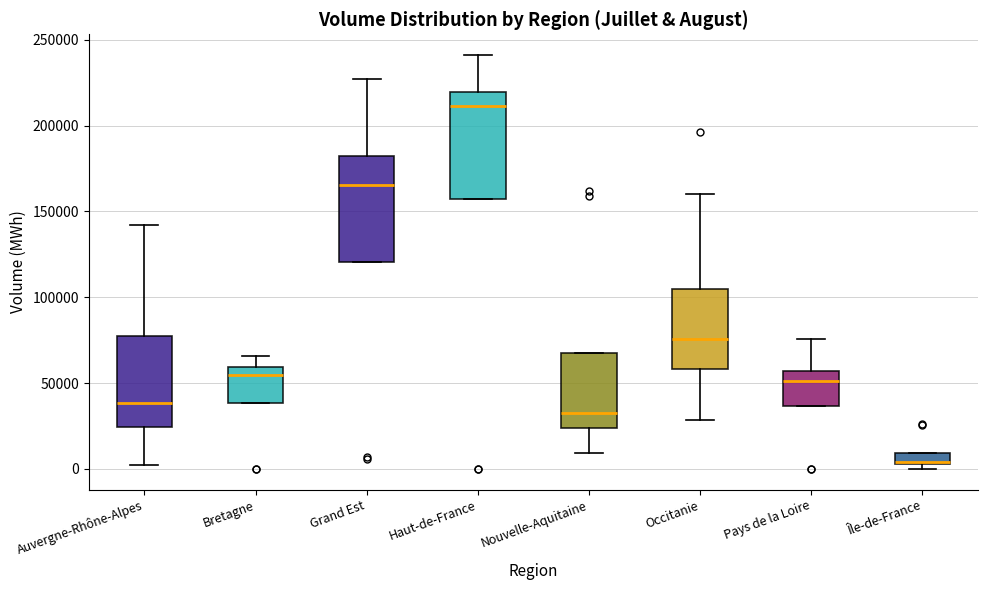

Where does the median line of the box for Auvergne-Rhône-Alpes sit on the y-axis? The values are not printed on the chart, so give them approximately, as read against the axis.

40000